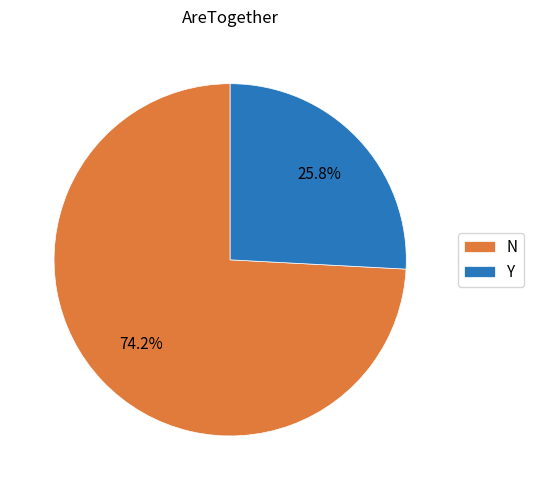

Is there any slice that represents more than half of the pie?

Yes